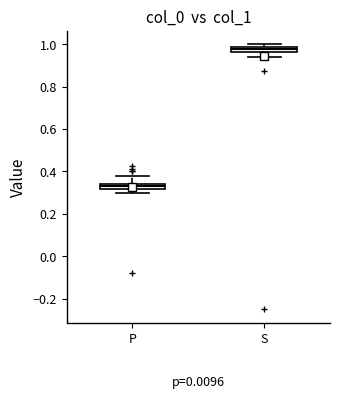

Which box has the lowest median line?

P